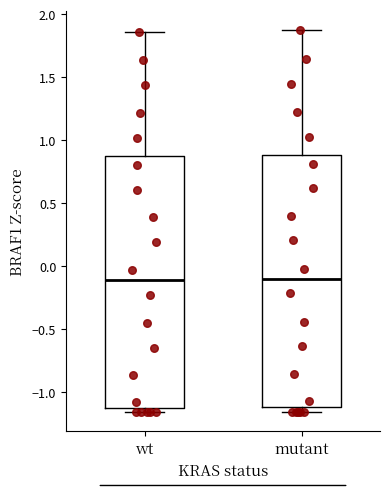

Reading left to right, read every box against the y-axis: the position of its median line, the range the box covers, and the ends of its whiskers. The values are not printed on the chart, so give them approximately, as read against the axis.

wt: median -0.10, box -1.15 to 0.85, whiskers -1.15 (just below the box's lower edge) to 1.85
mutant: median -0.10, box -1.10 to 0.90, whiskers -1.15 to 1.85